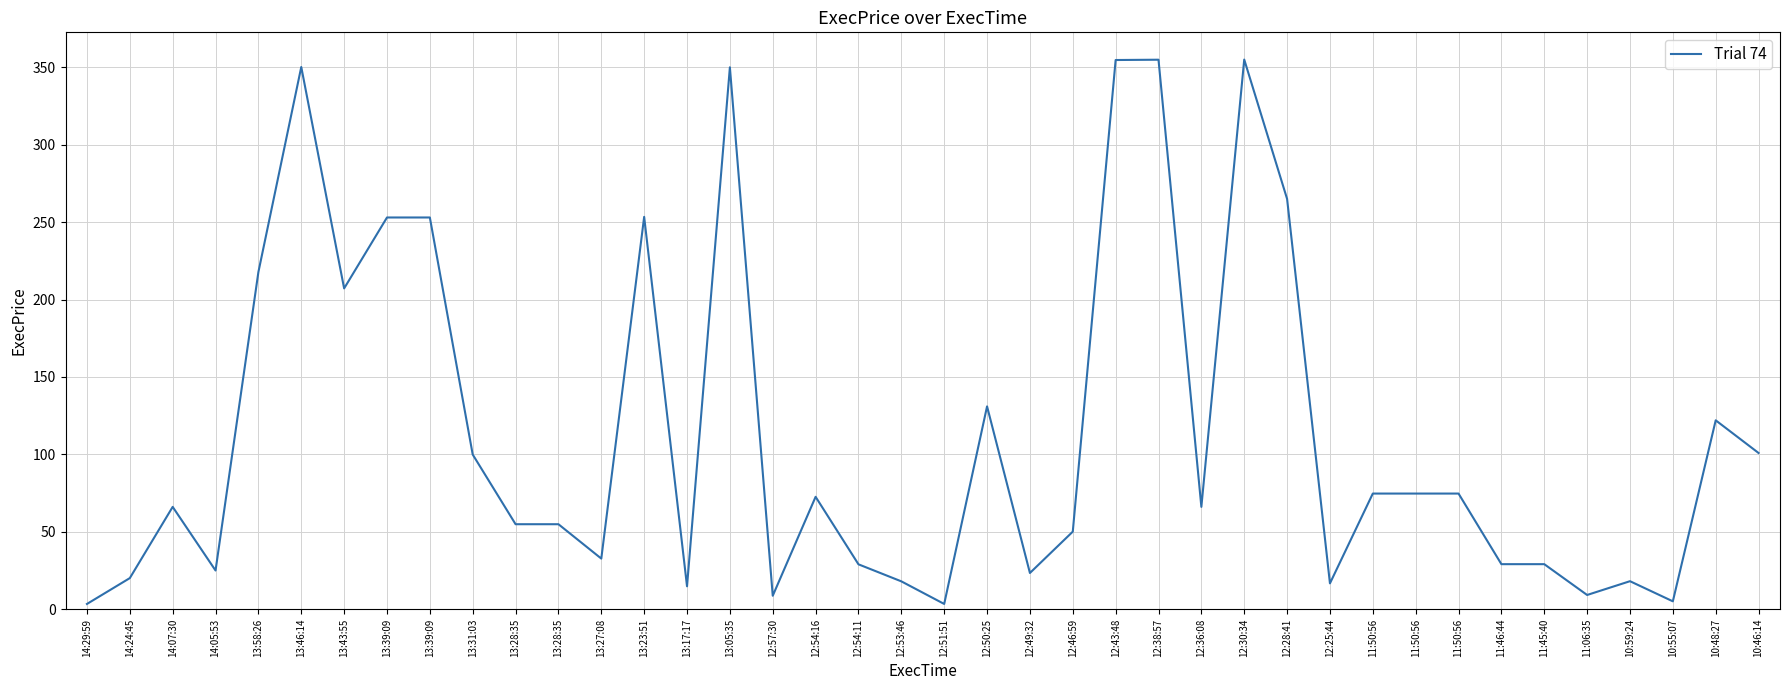

Does the chart have visible grid lines?

Yes